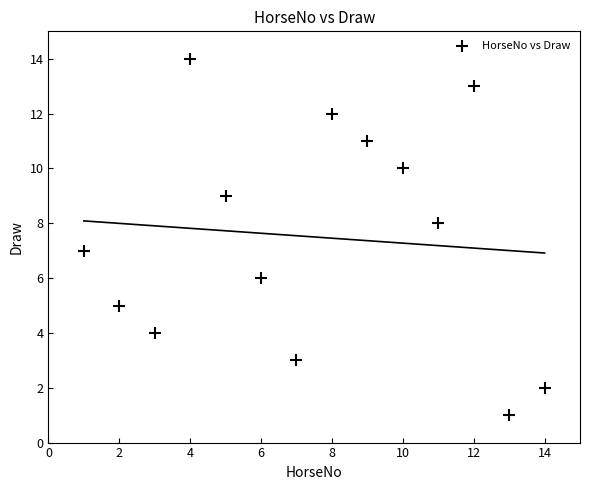

What is the range of Y values (max minus min)?

13